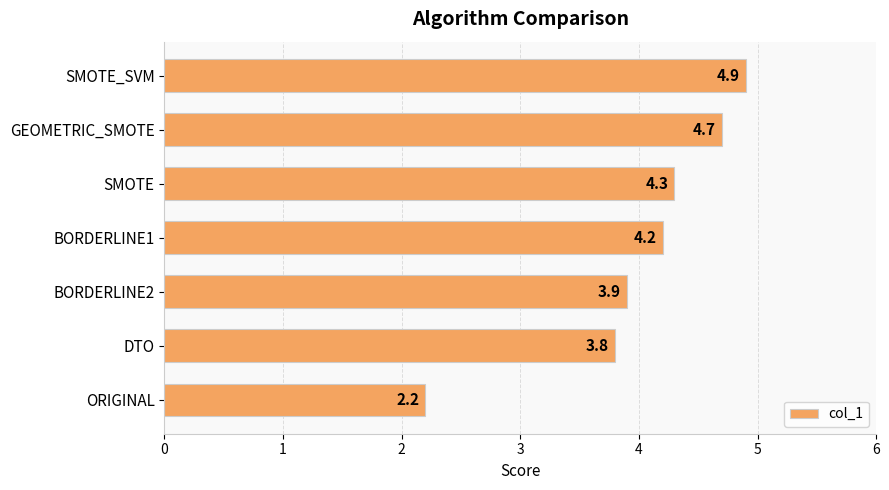

What is the difference between the second highest and minimum values?

2.5